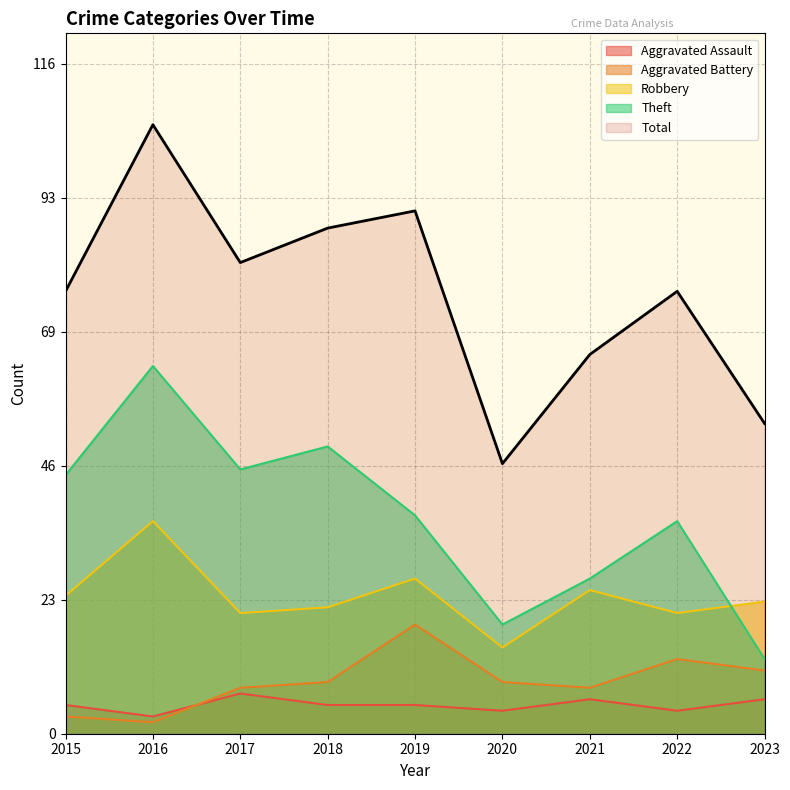

True or false: Total and Theft cross at least once.

False